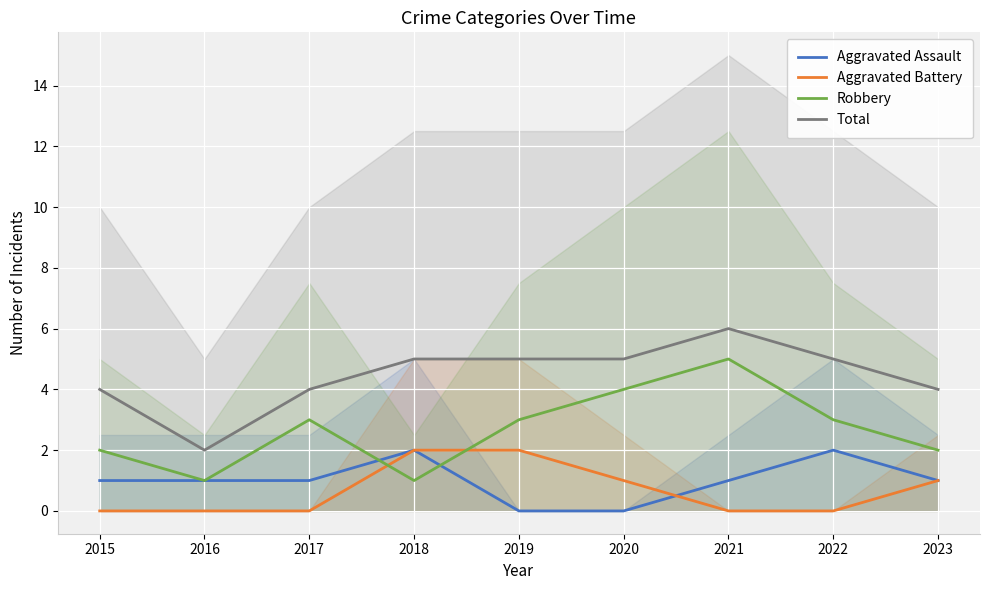

What are all the series names shown in the legend?

Aggravated Assault, Aggravated Battery, Robbery, Total